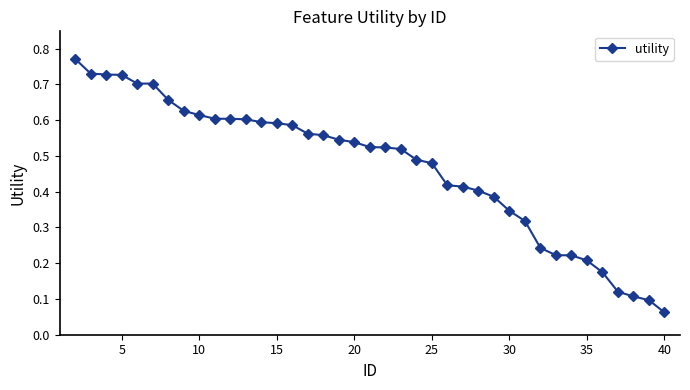

The value at 25 is 0.1. True or false?

False